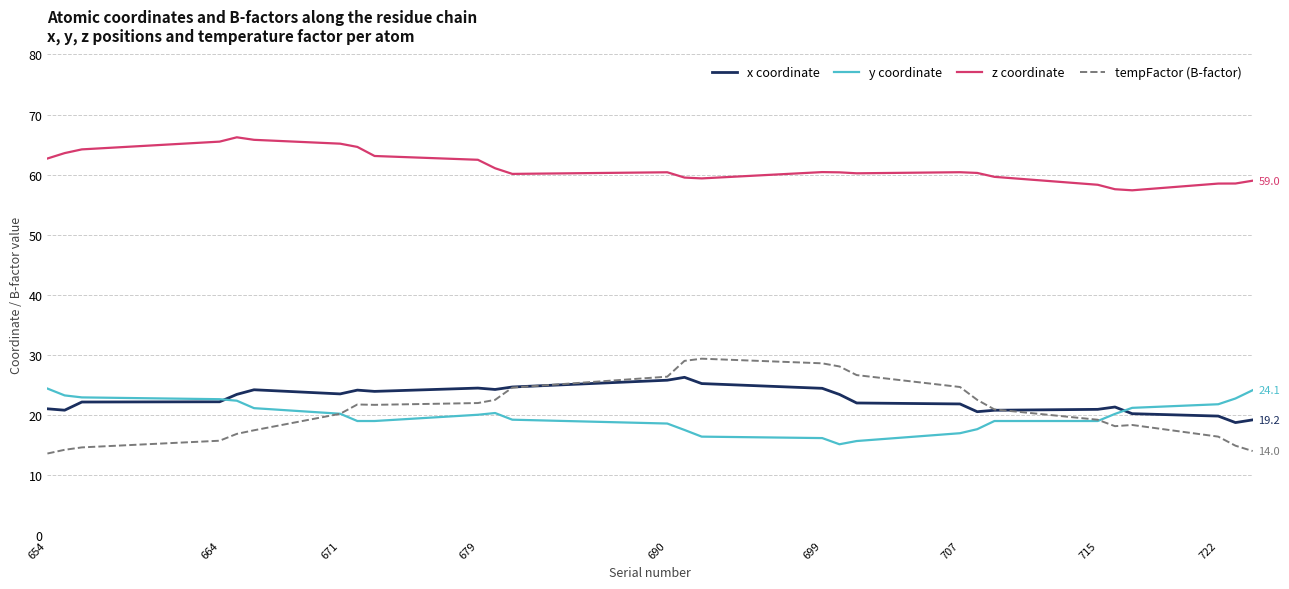

True or false: z coordinate and tempFactor (B-factor) intersect in this chart.

False